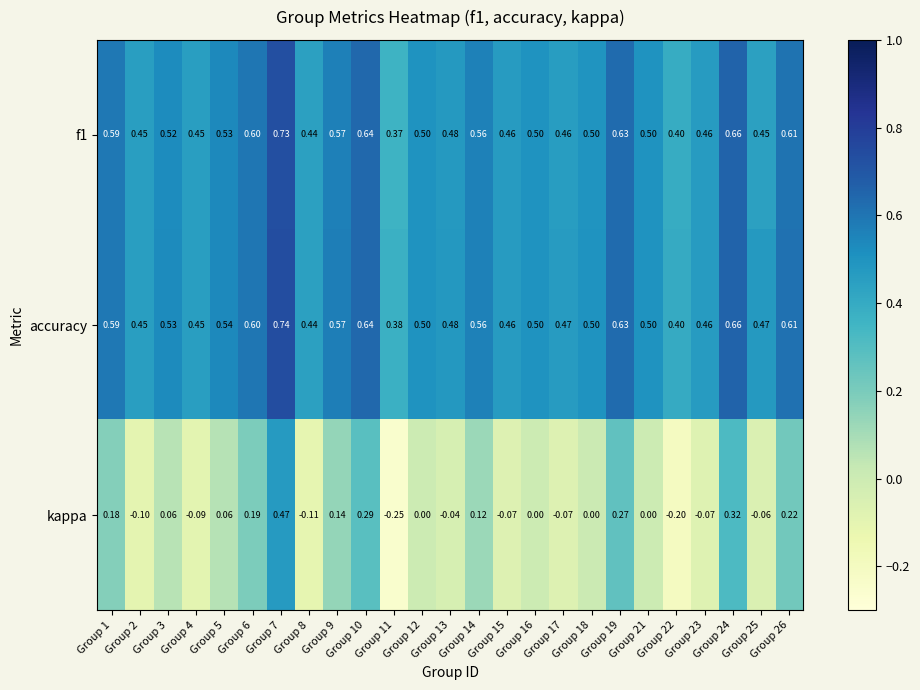

Which series has the widest spread of values?

kappa